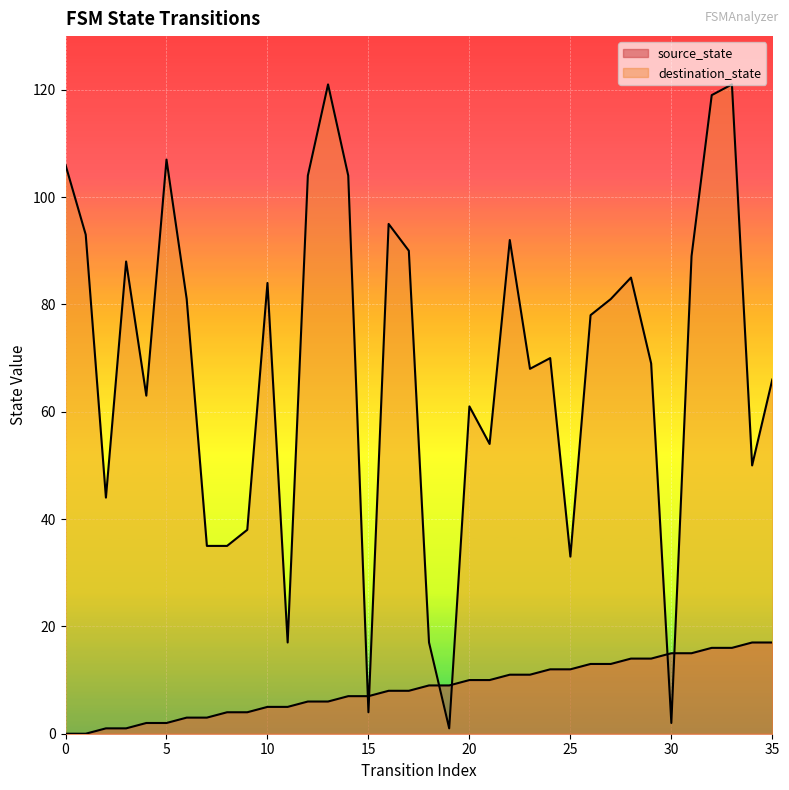

What is the value of the destination_state point at the 23rd from the left?

92